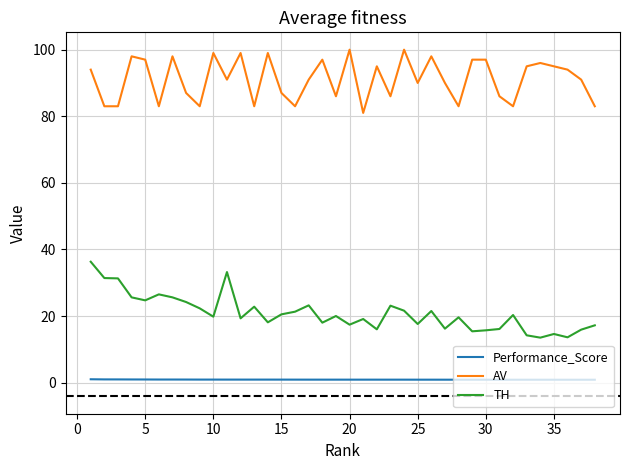

Rank the series by their average value, from highest to lowest.

AV, TH, Performance_Score